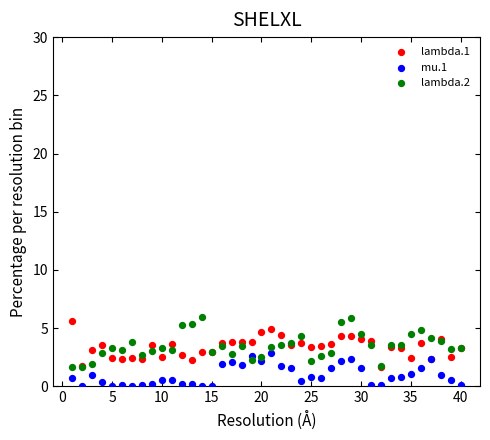

Which series has the widest spread of Y values?

lambda.2